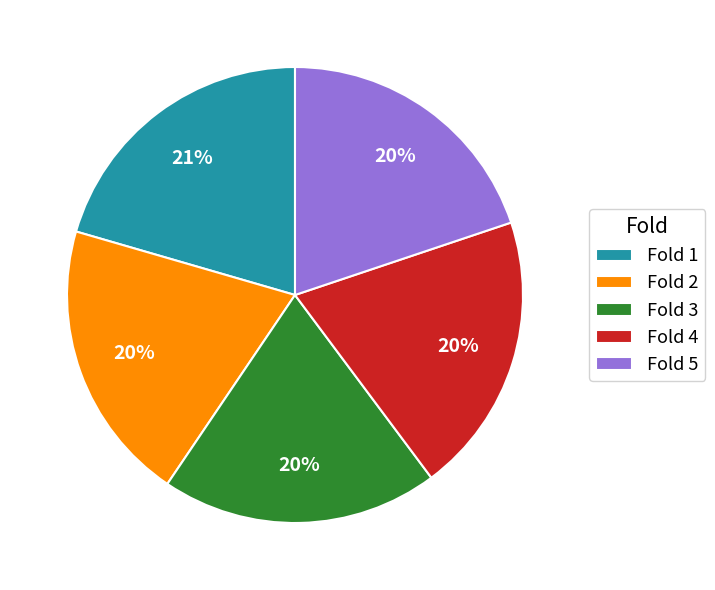

Does any single category account for the majority?

No